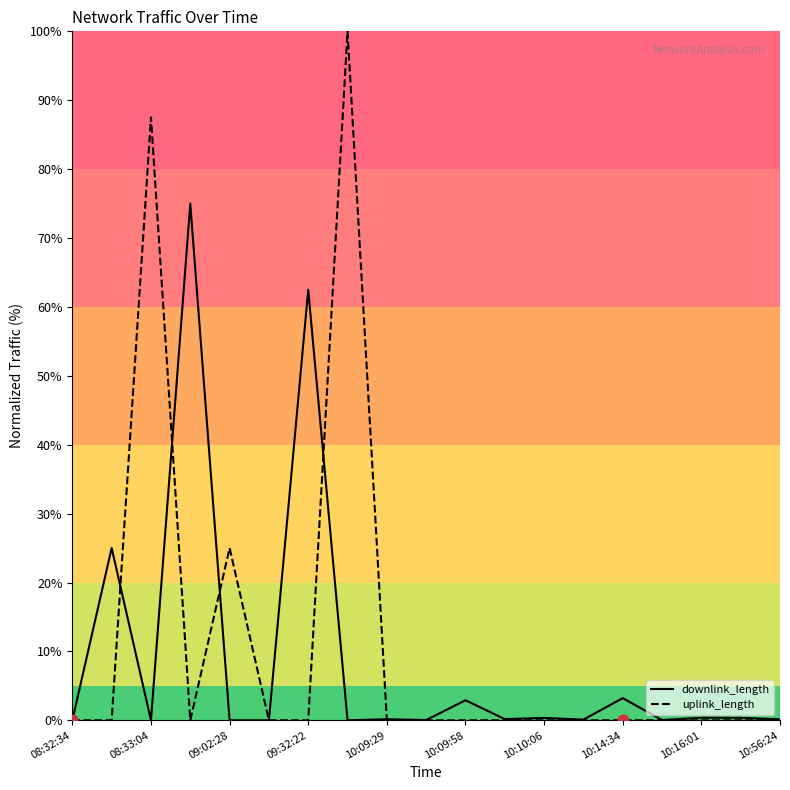

Which series has the largest range (max minus min)?

uplink_length